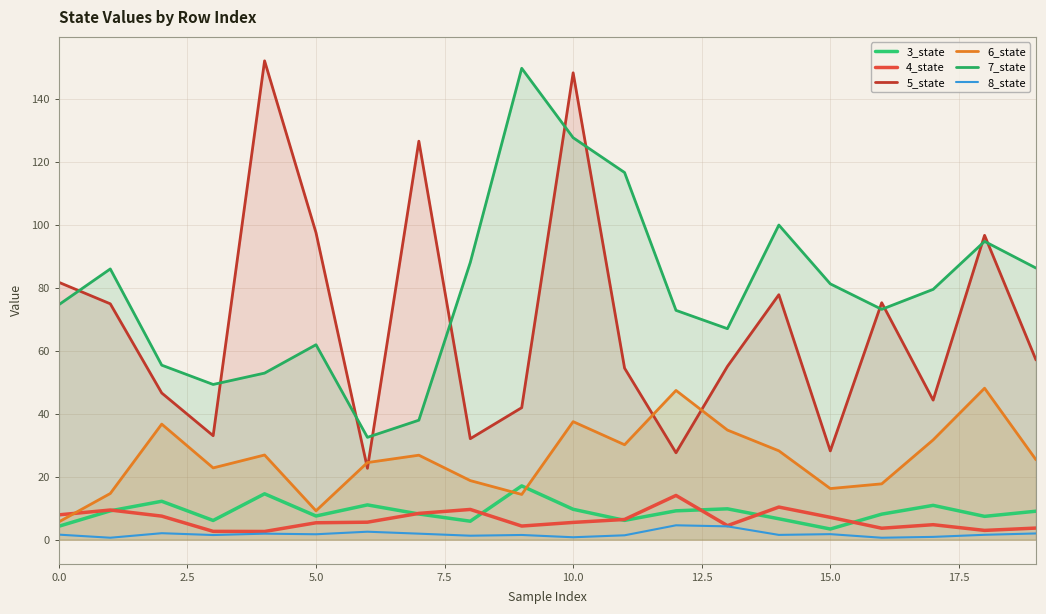

At how many categories does at least one series exceed 5?

20